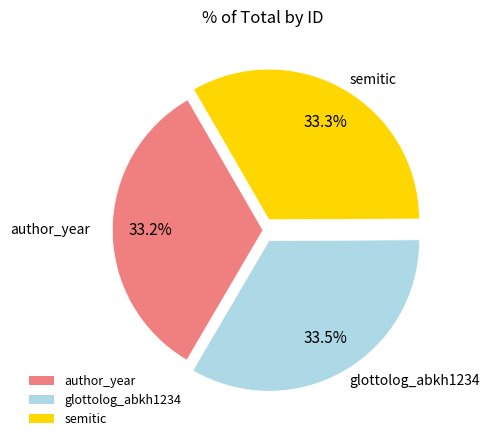

Is author_year the majority of the pie?

No